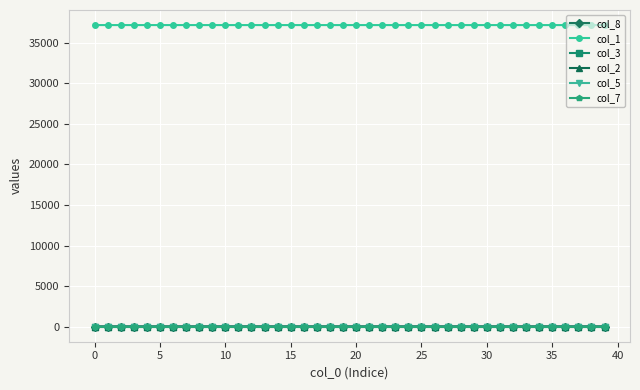

What is the difference between the maximum and minimum values in the col_1 series?

1.0